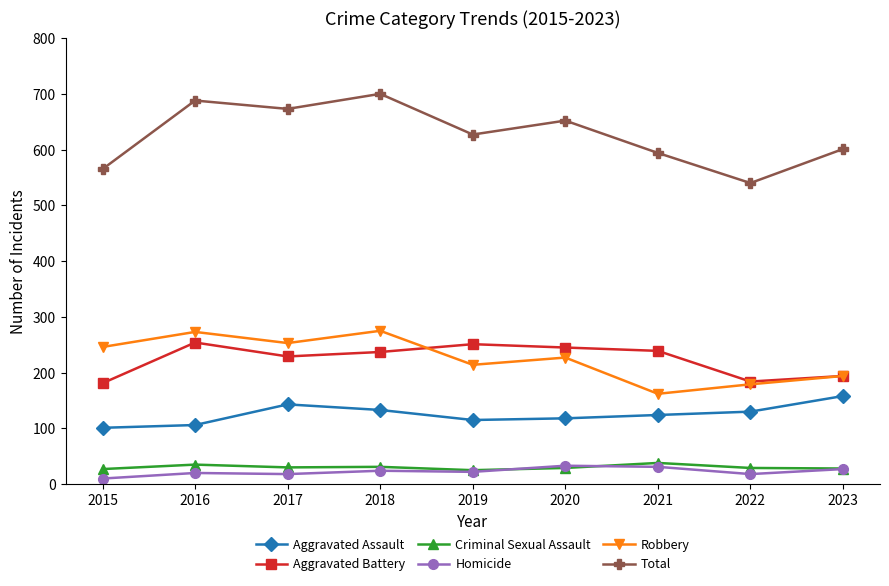

What is the smallest value displayed?

10